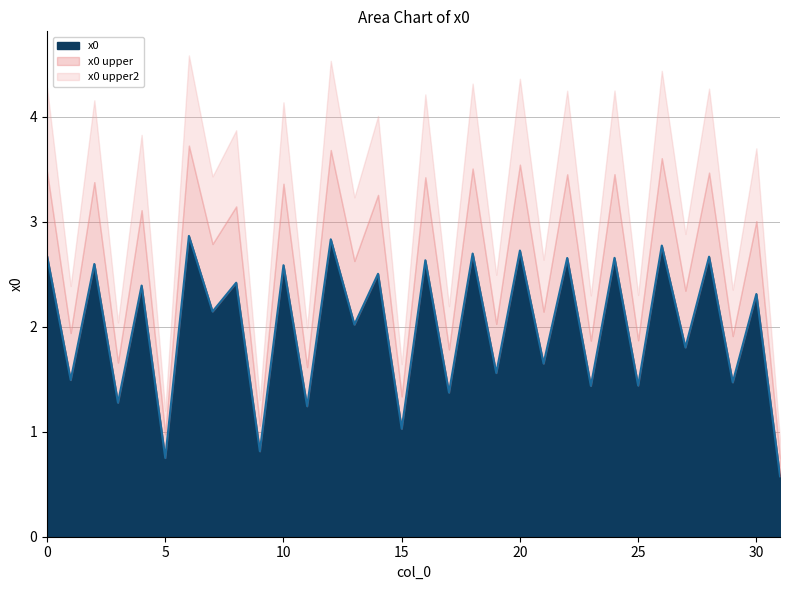

At which category does the data reach its first local valley?

1